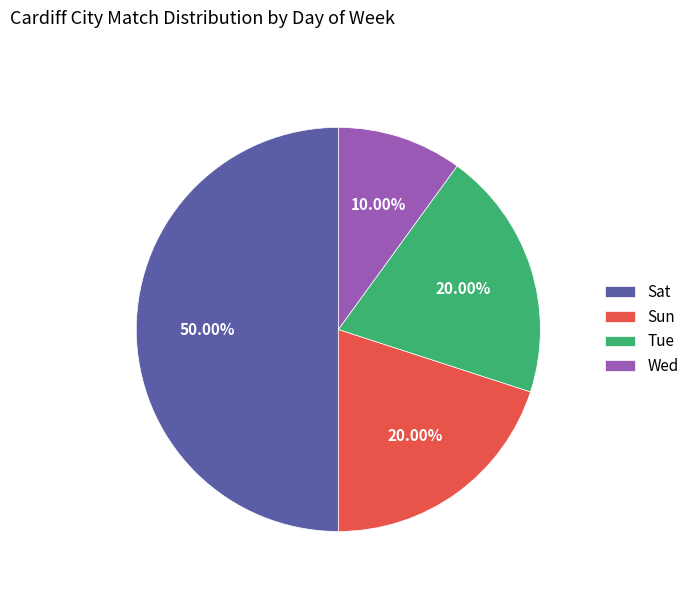

Do Wed and Sun together represent more than half of the pie?

No